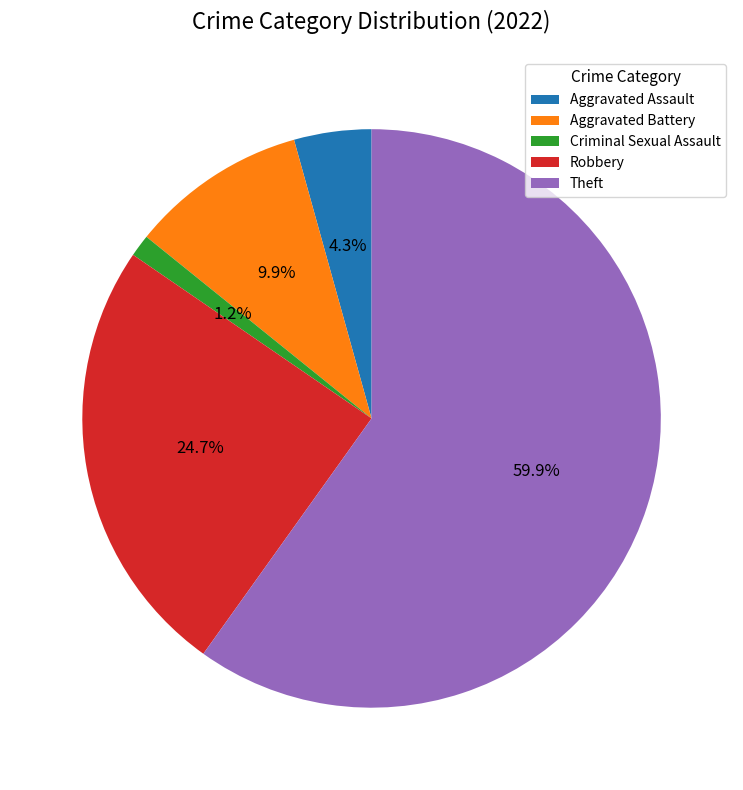

Is it true that Robbery is 25% of the pie?

True